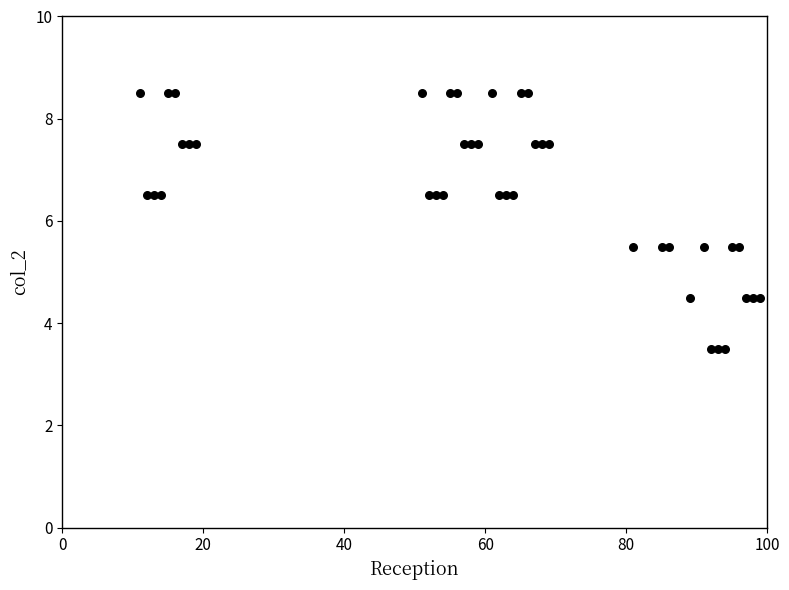

What is the range of Y values (max minus min)?

5.0